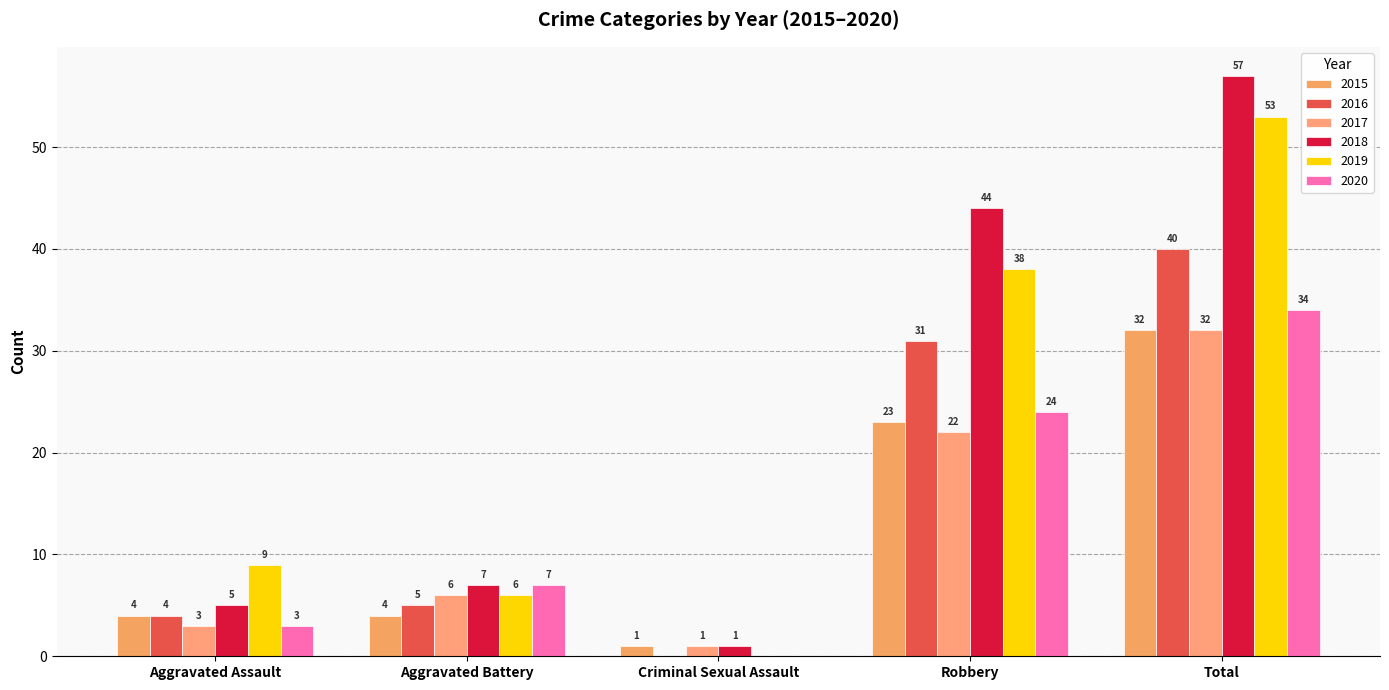

What is the total value across all series at Criminal Sexual Assault?

3